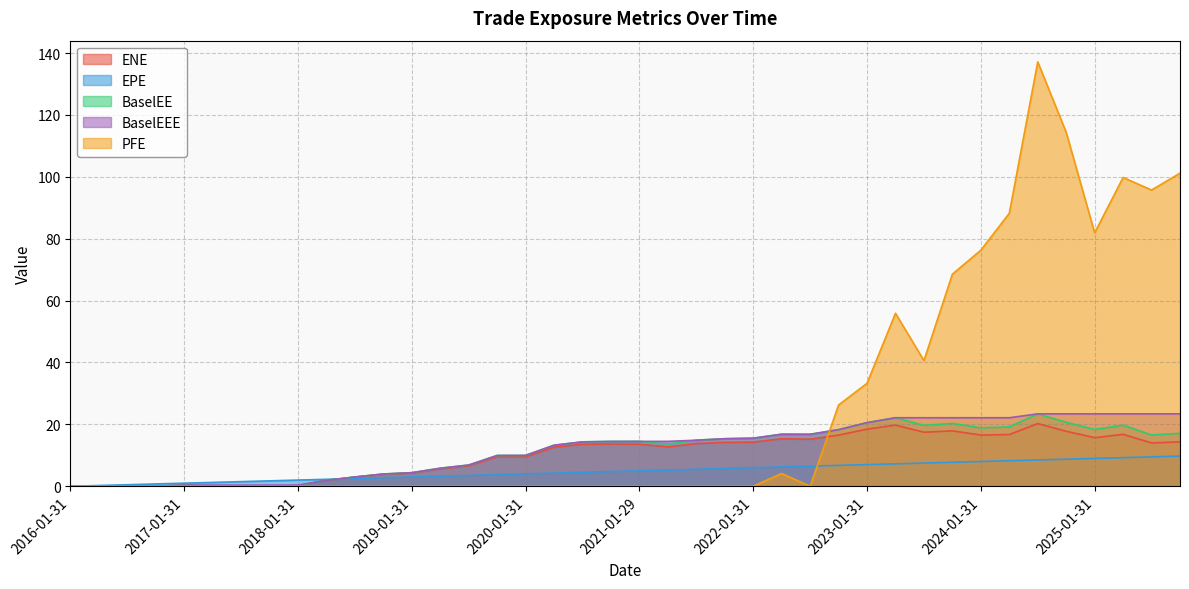

What is the label of the 15th point from the right?

2022-04-29